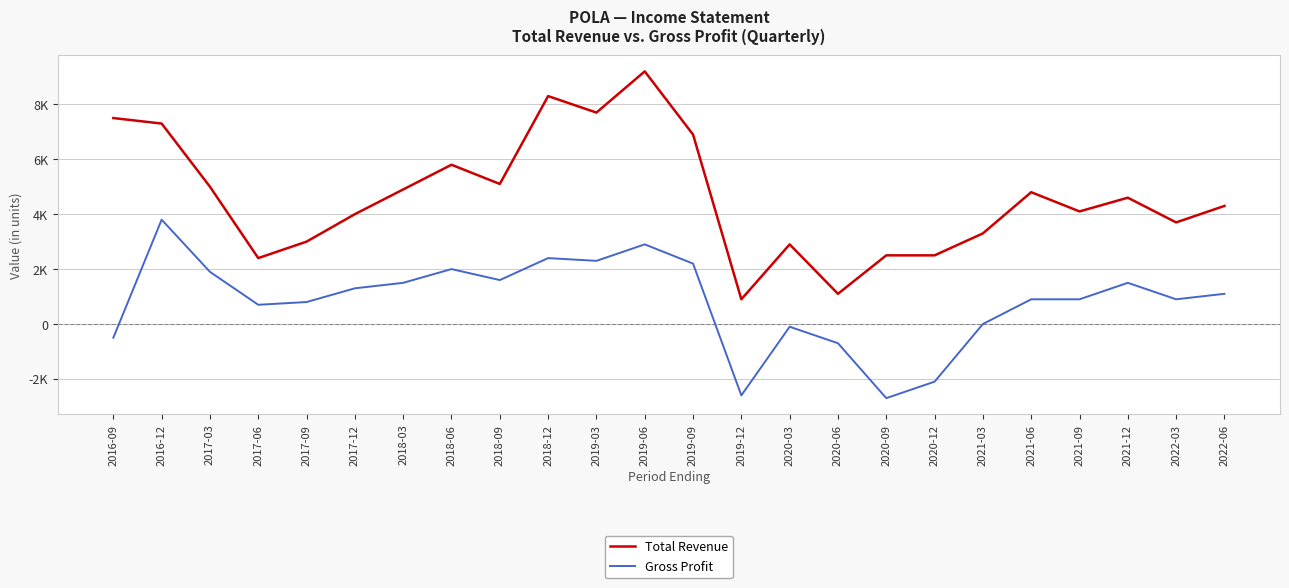

True or false: Gross Profit and Total Revenue intersect in this chart.

False